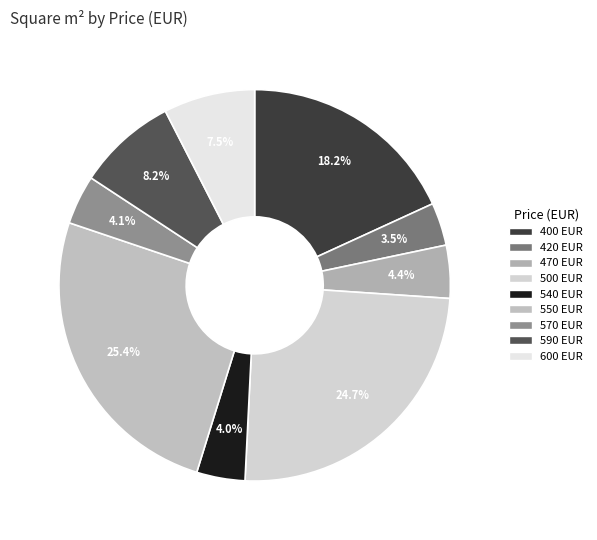

How many segments does this pie chart have?

9